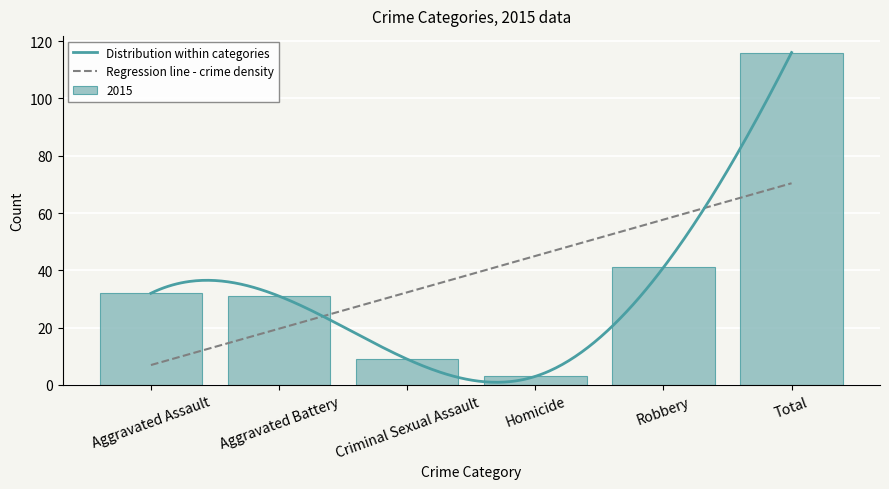

How many data points does each series have?

6